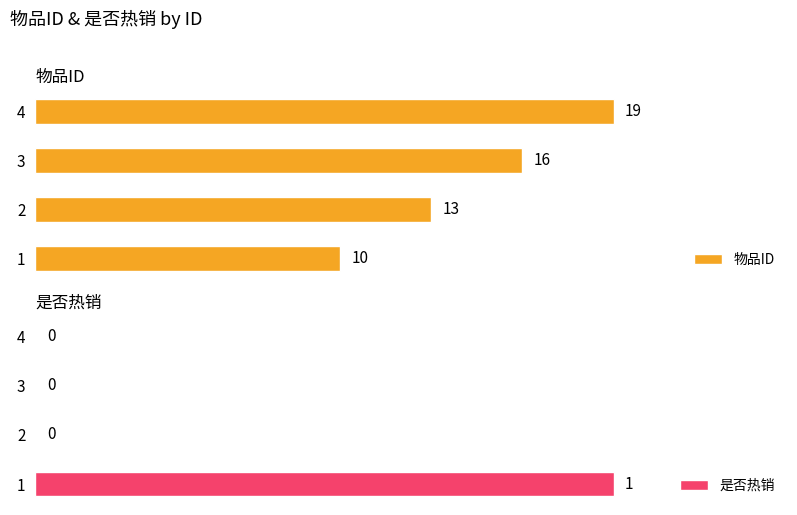

Rank the categories by 物品ID value from highest to lowest.

4, 3, 2, 1